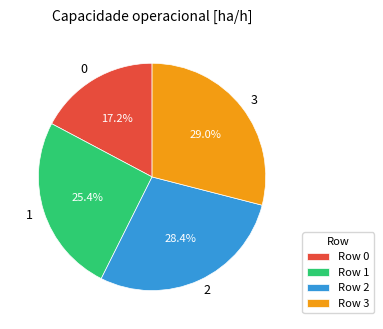

Is there any slice that represents more than half of the pie?

No